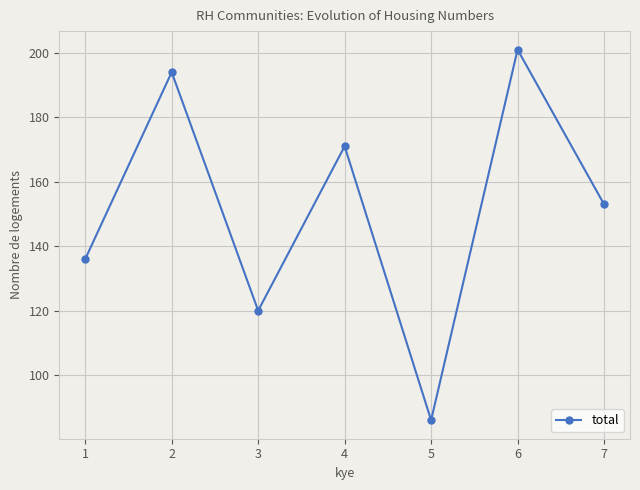

The value at 2 is 194. True or false?

True